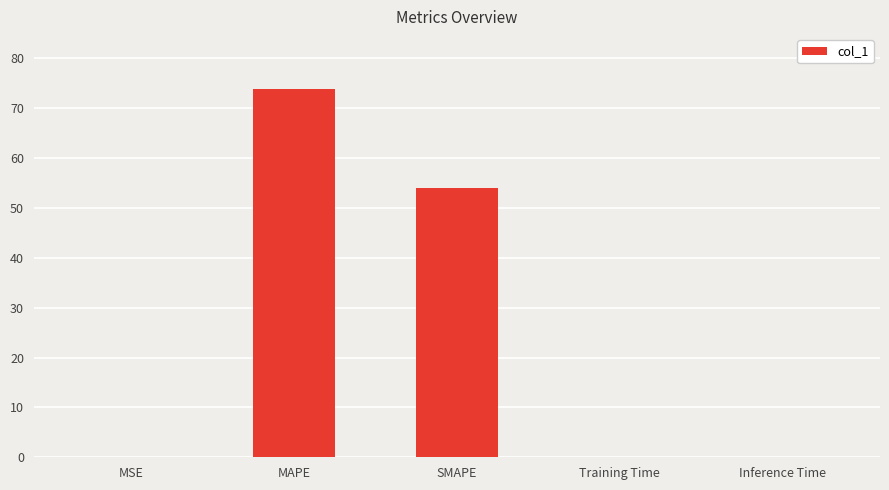

Read the value at MAPE.

73.8